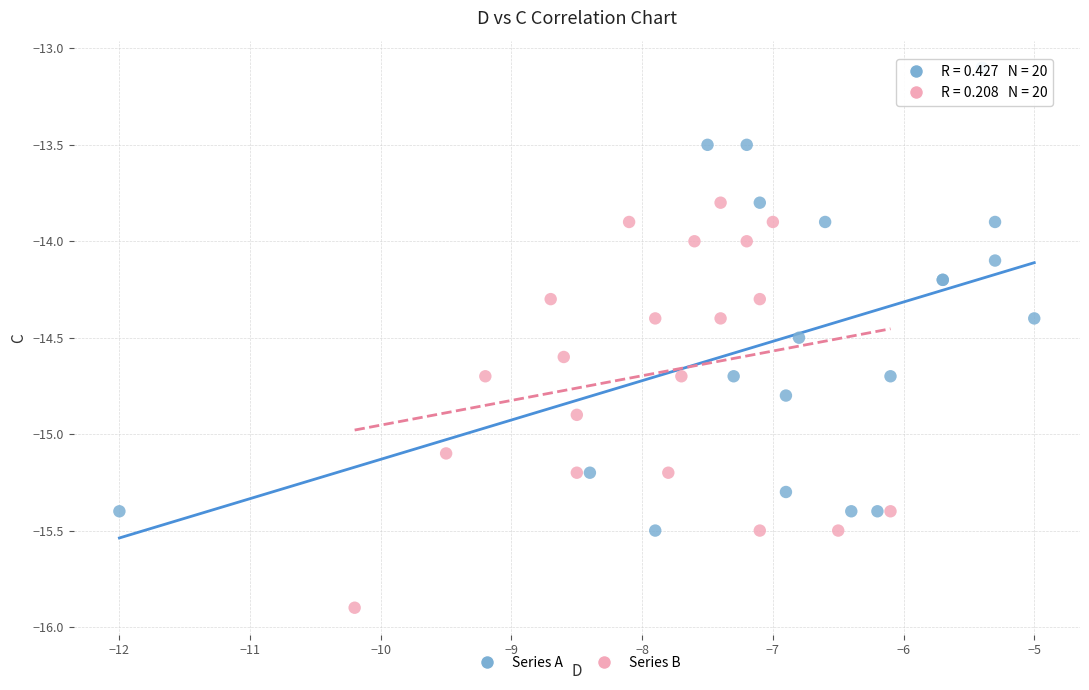

What are all the series names shown in the legend?

Series A, Series B